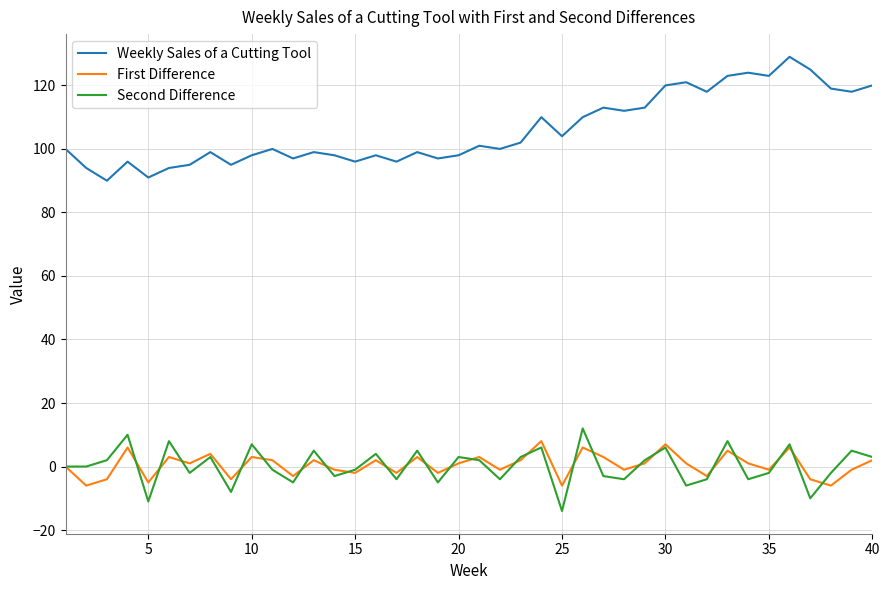

What is the difference between the maximum and minimum values in the Weekly Sales of a Cutting Tool series?

39